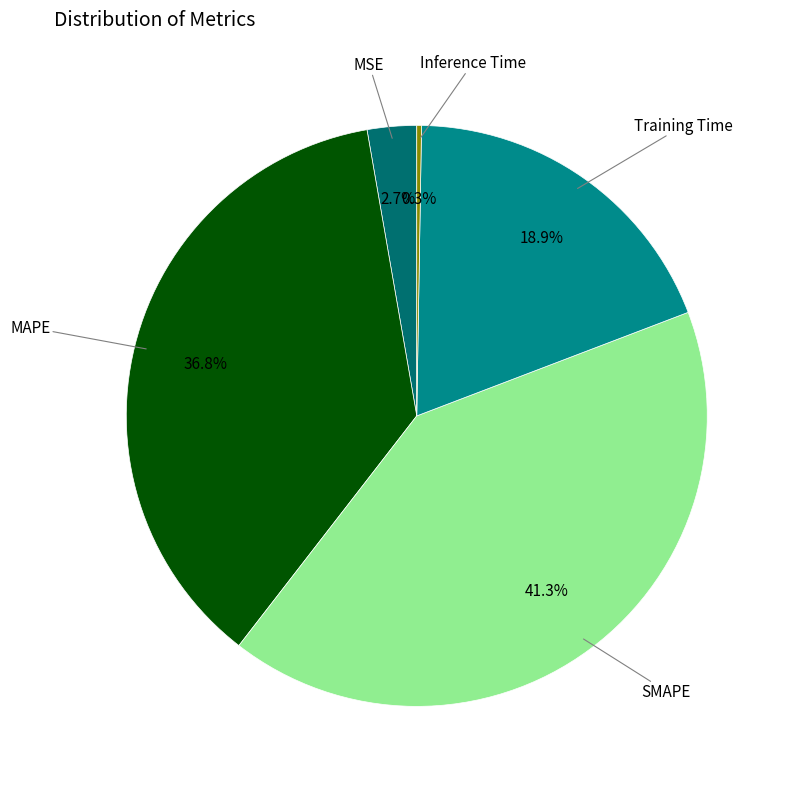

What is the smallest slice in the pie chart?

Inference Time